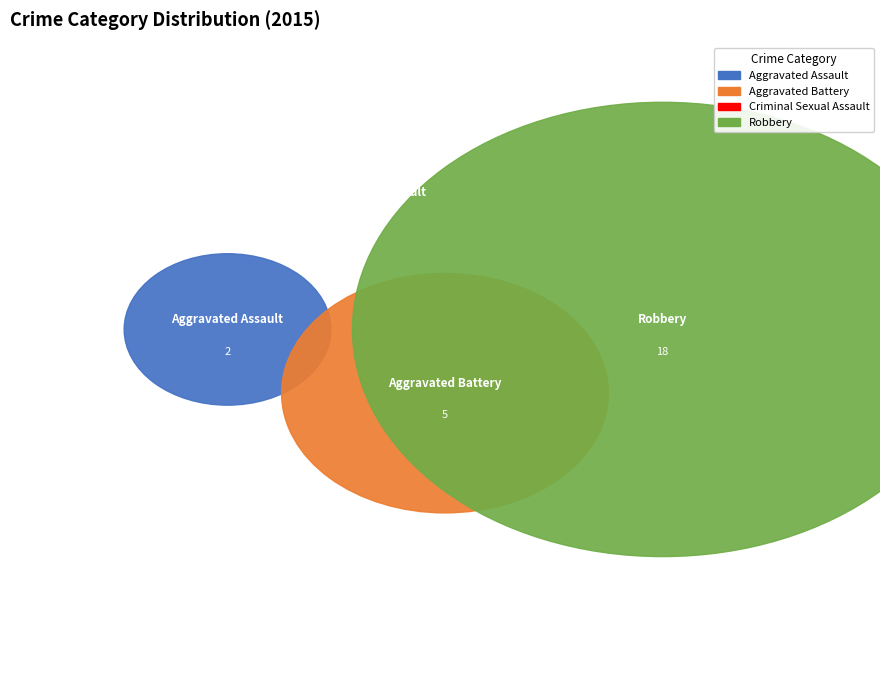

What is the change in value from Aggravated Battery to Robbery?

+13